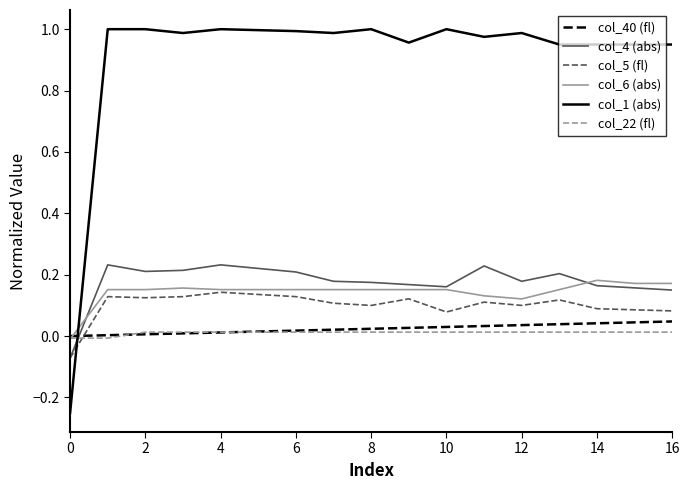

Which series has the widest spread of values?

col_1 (abs)